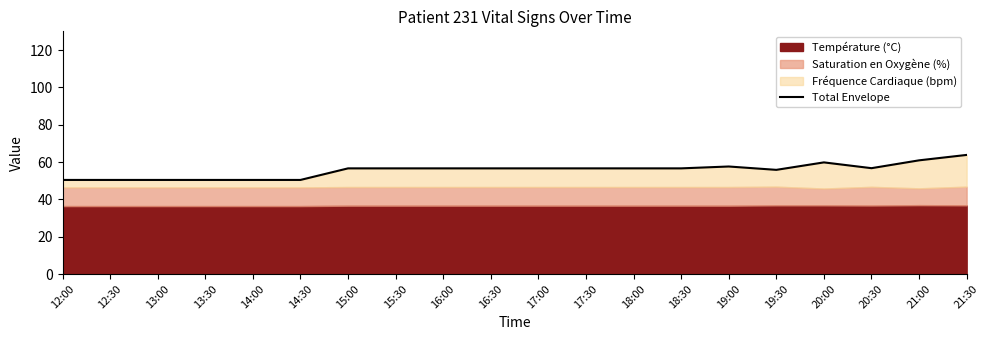

Rank the categories by value from lowest to highest.

12:00, 12:30, 13:00, 13:30, 14:00, 14:30, 19:30, 15:00, 15:30, 16:00, 16:30, 17:00, 17:30, 18:00, 18:30, 20:30, 19:00, 20:00, 21:00, 21:30